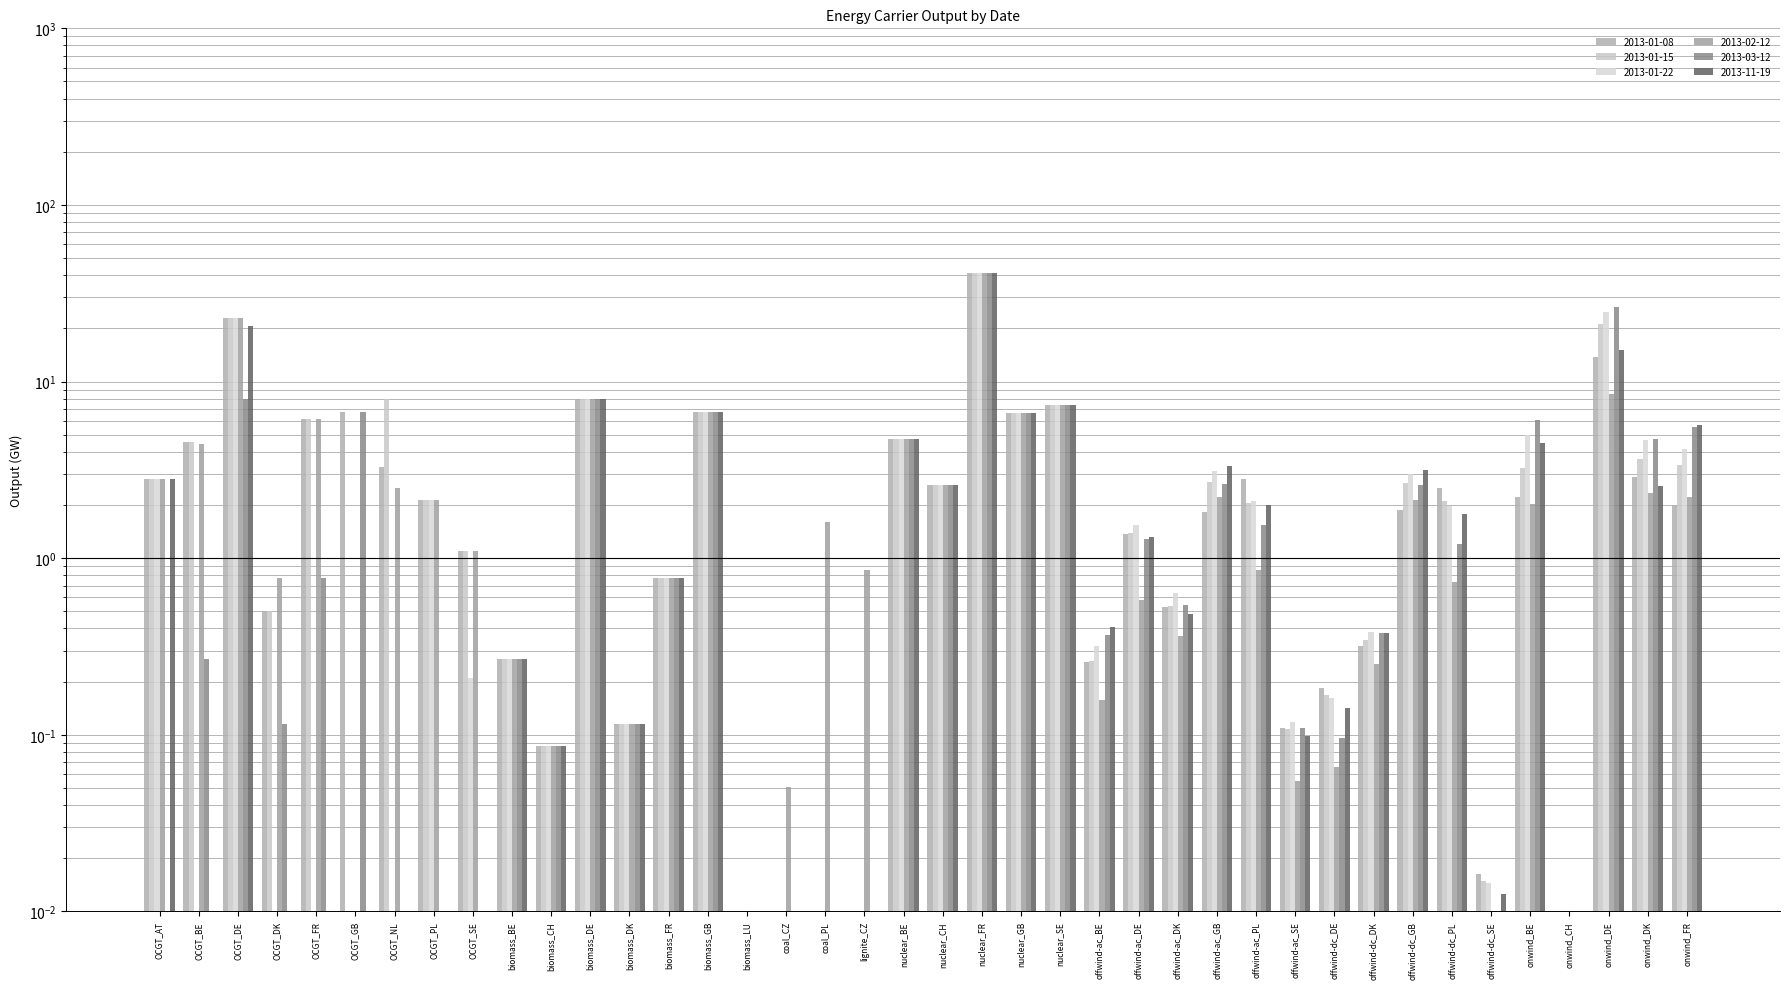

Between OCGT_PL and coal_CZ, which series saw the biggest shift?

2013-01-08